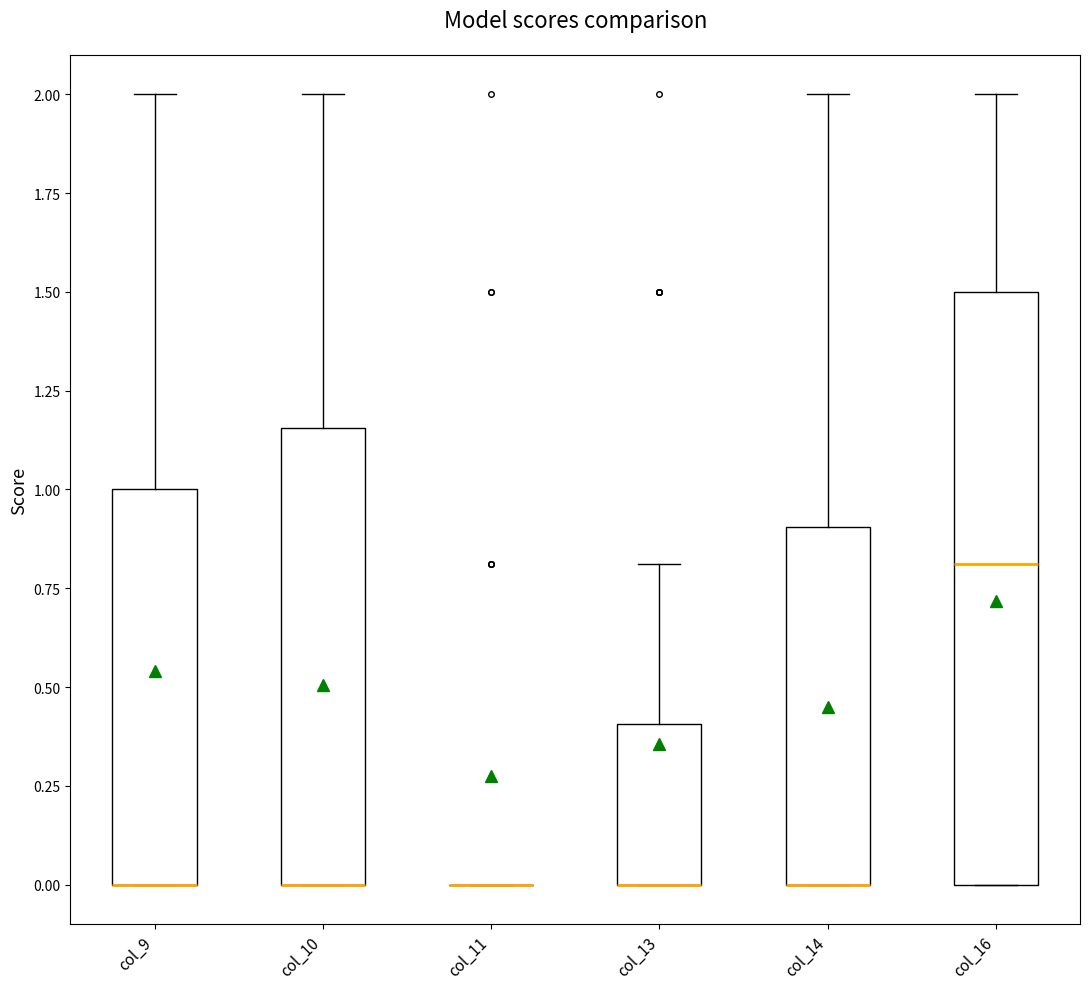

Which box is the tallest, from its lower edge to its upper edge?

col_16